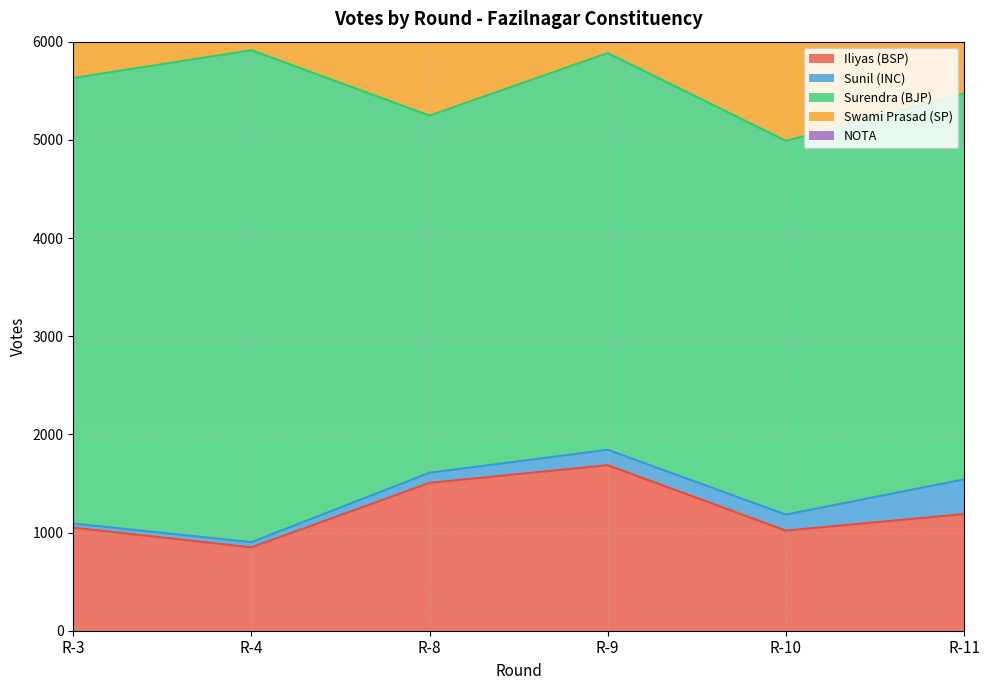

How many intersections are there between Iliyas (BSP) and Swami Prasad (SP)?

3